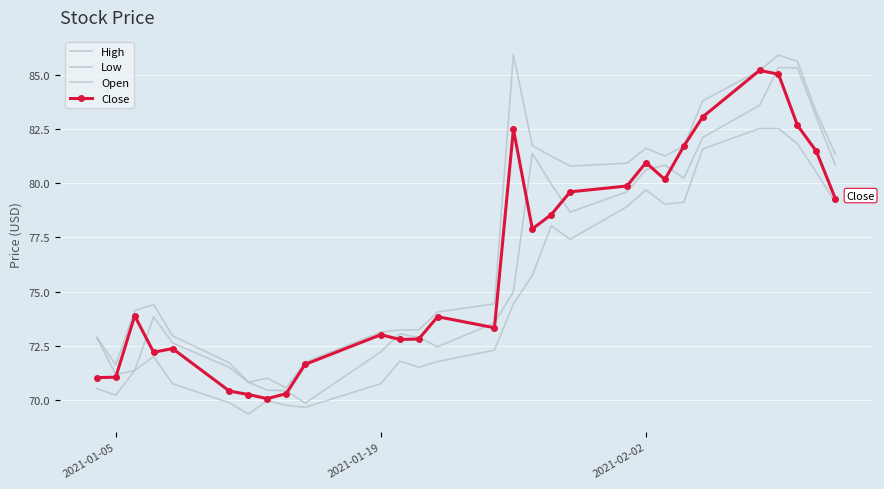

What are all the series names shown in the legend?

High, Low, Open, Close